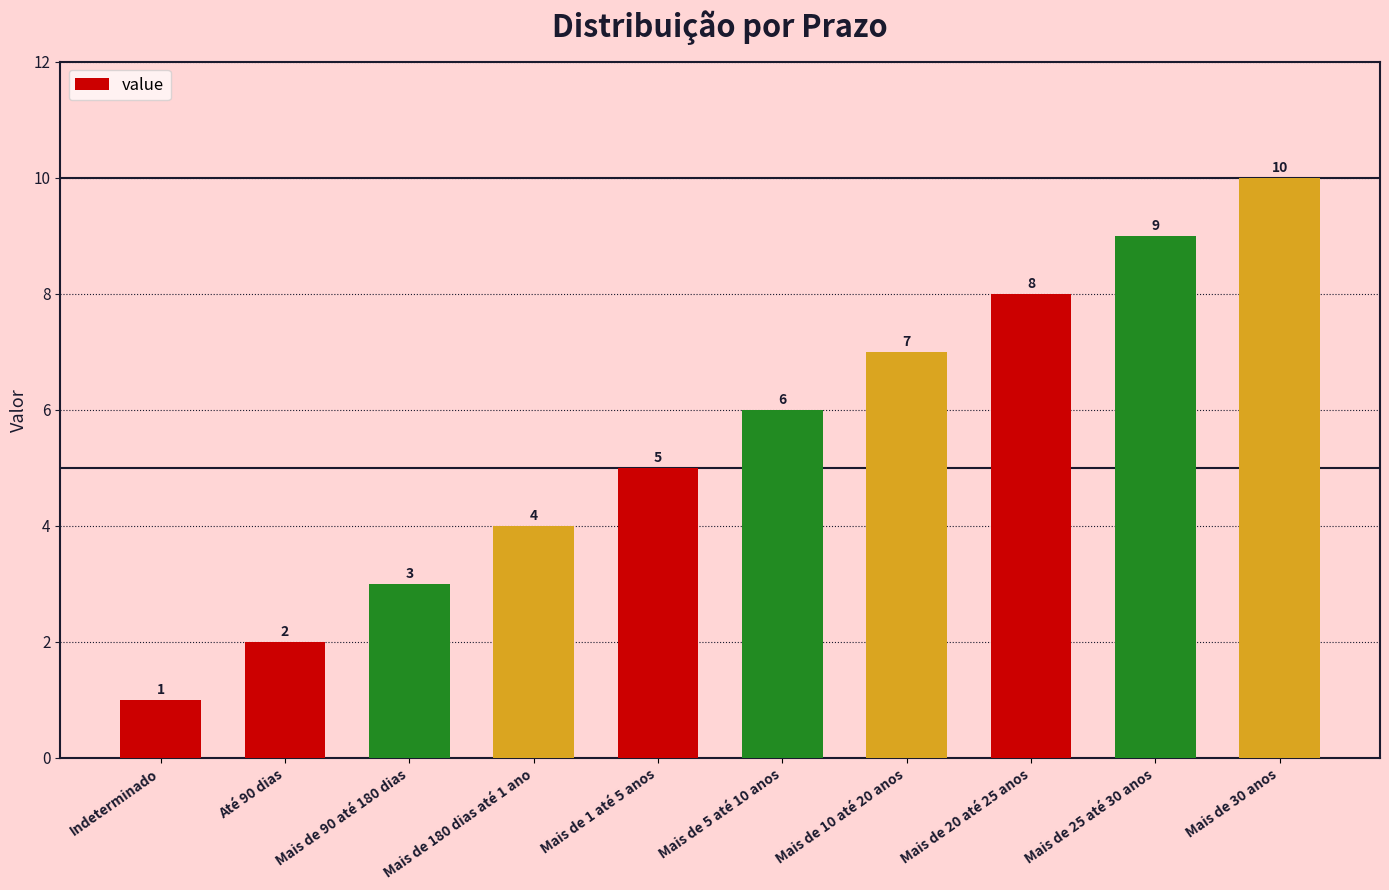

Approximately how many times larger is the value at Mais de 30 anos compared to Até 90 dias?

5.0